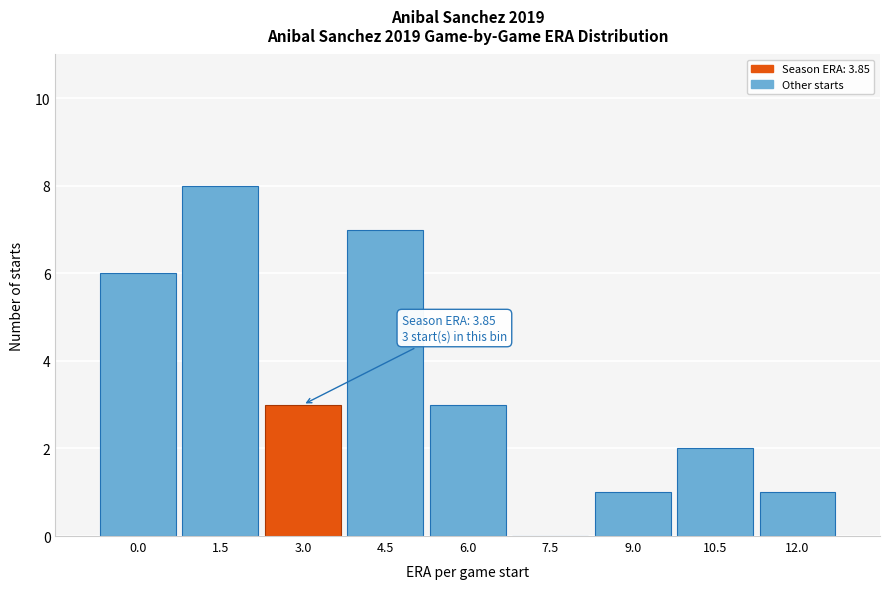

Reading right to left, what are all the values shown in this chart?

12.0=1	10.5=2	9.0=1	7.5=0	6.0=3	4.5=7	3.0=3	1.5=8	0.0=6